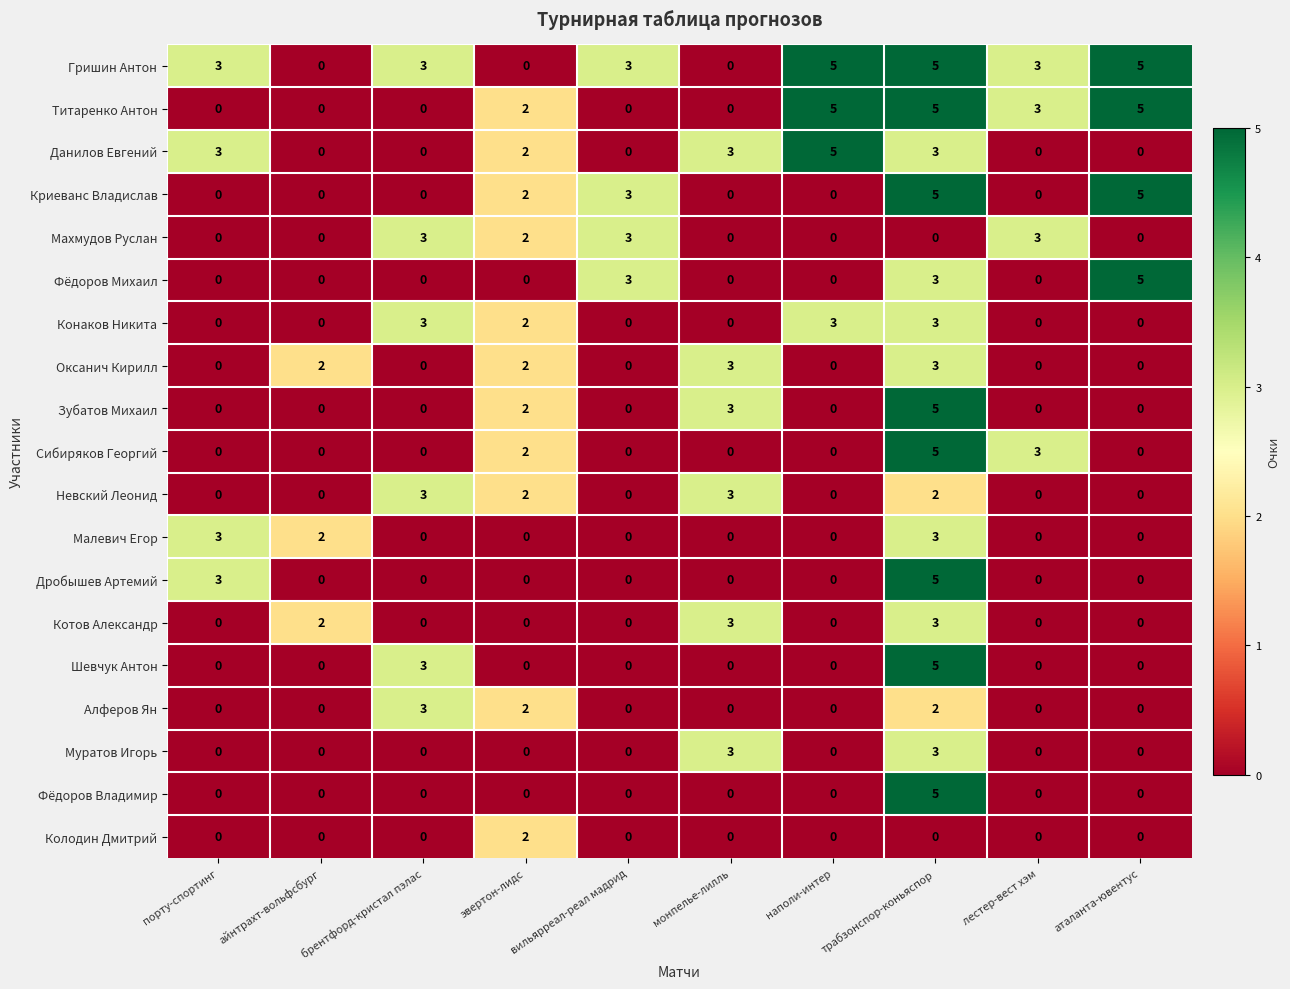

What is the difference between the highest and lowest values at лестер-вест хэм?

3